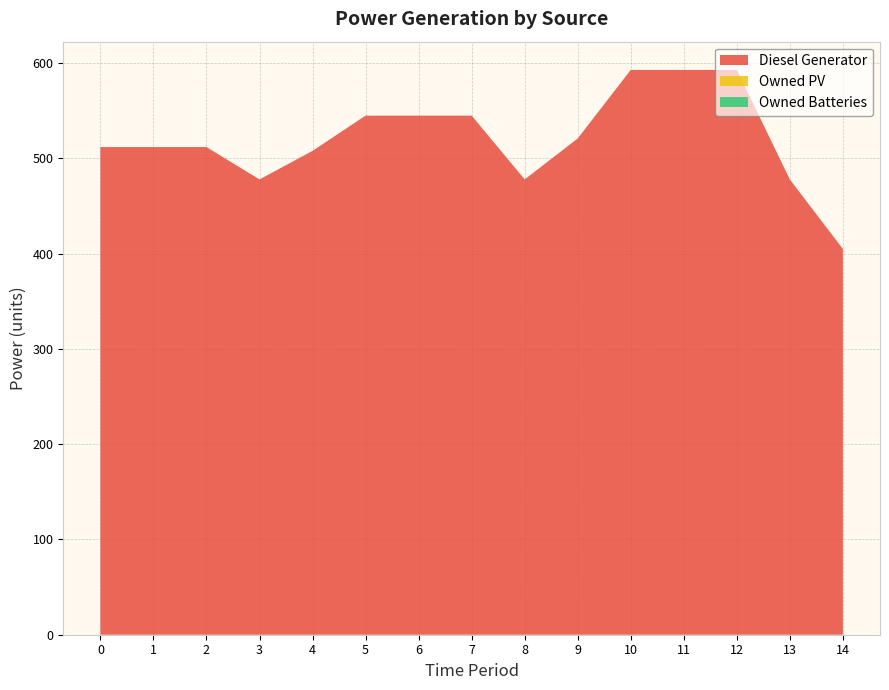

Reading left to right, extract all data points from this chart.

Diesel Generator: 0=512	1=512	2=512	3=478	4=508	5=545	6=545	7=545	8=478	9=521	10=593	11=593	12=593	13=478	14=405
Owned PV: 0=0	1=0	2=0	3=0	4=0	5=0	6=0	7=0	8=0	9=0	10=0	11=0	12=0	13=0	14=0
Owned Batteries: 0=0	1=0	2=0	3=0	4=0	5=0	6=0	7=0	8=0	9=0	10=0	11=0	12=0	13=0	14=0